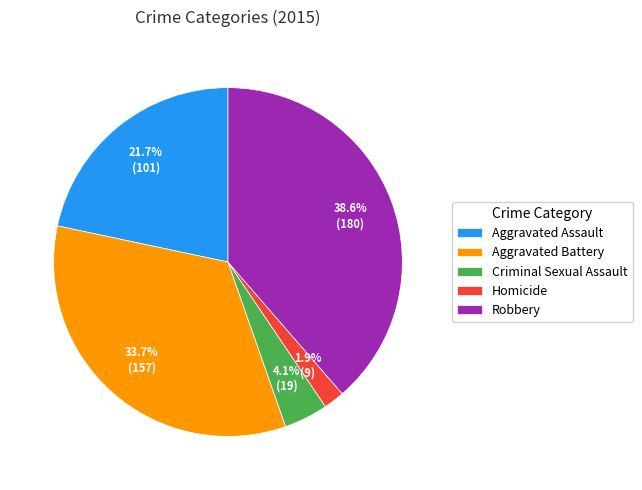

True or false: Aggravated Assault accounts for 13% of the total.

False